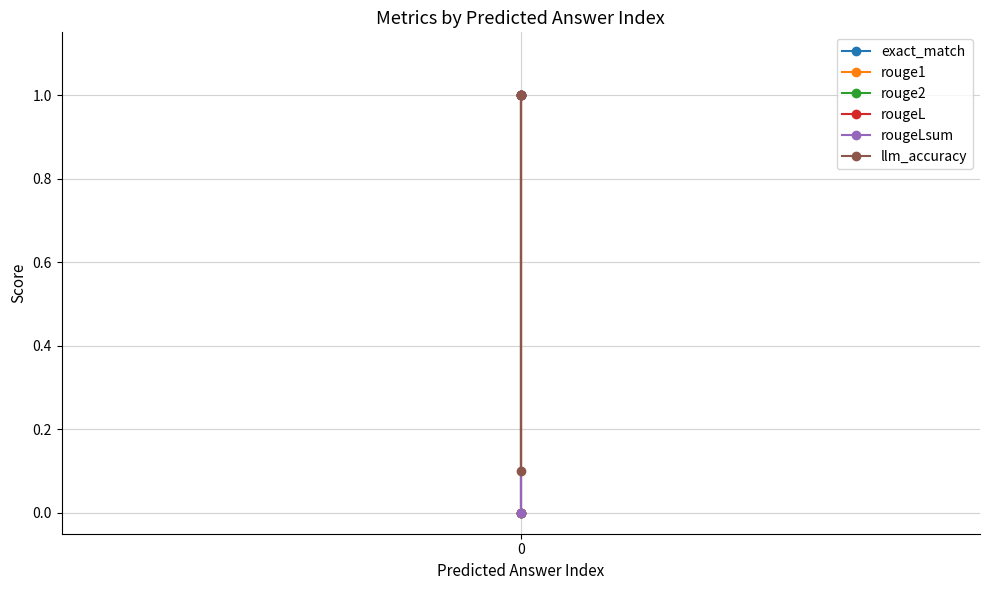

Reading left to right, extract all data points from this chart.

exact_match: 0.0	1.0	1.0
rouge1: 0.0	1.0	1.0
rouge2: 0.0	1.0	1.0
rougeL: 0.0	1.0	1.0
rougeLsum: 0.0	1.0	1.0
llm_accuracy: 0.1	1.0	1.0